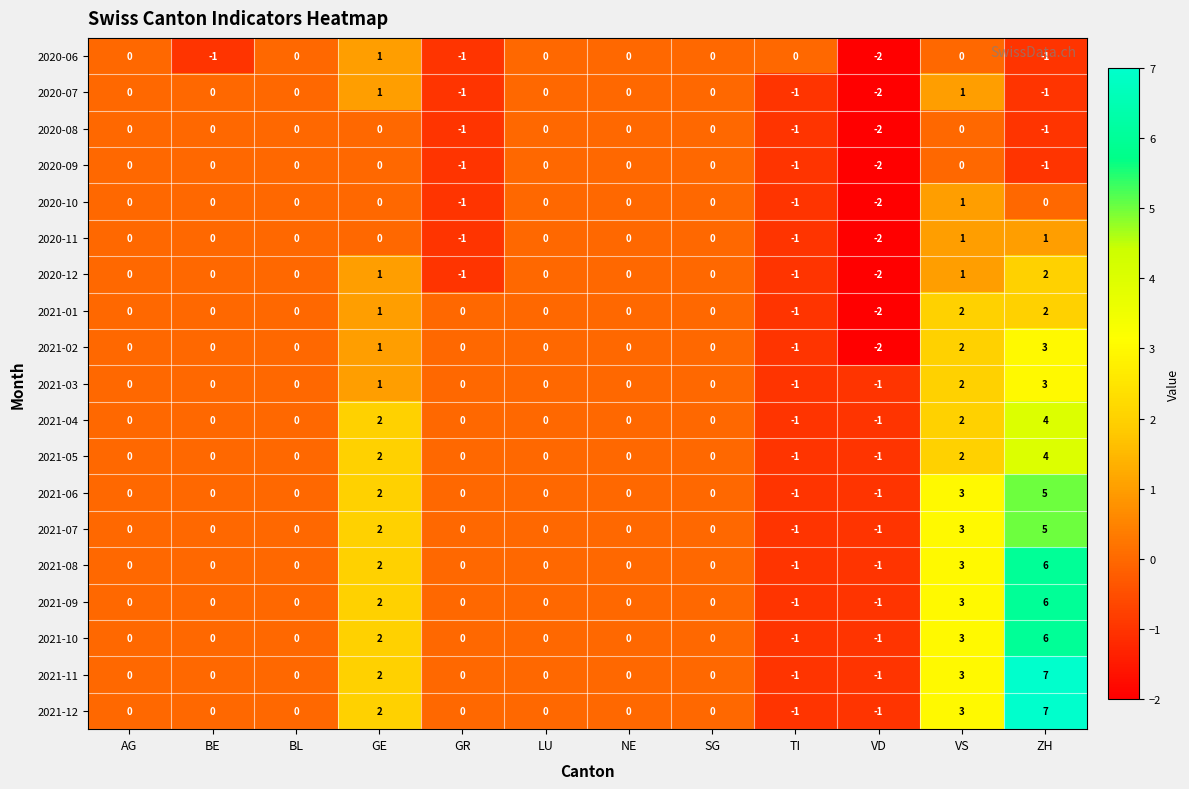

How many values in 2021-01 are below zero?

2